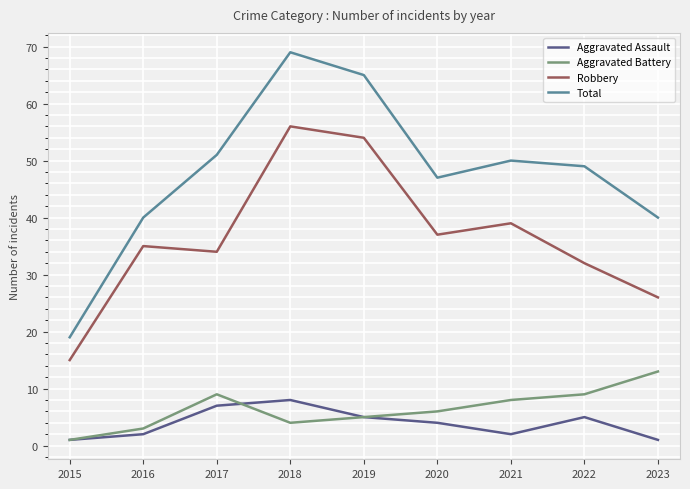

True or false: Robbery has a value of 32 at 2022.

True